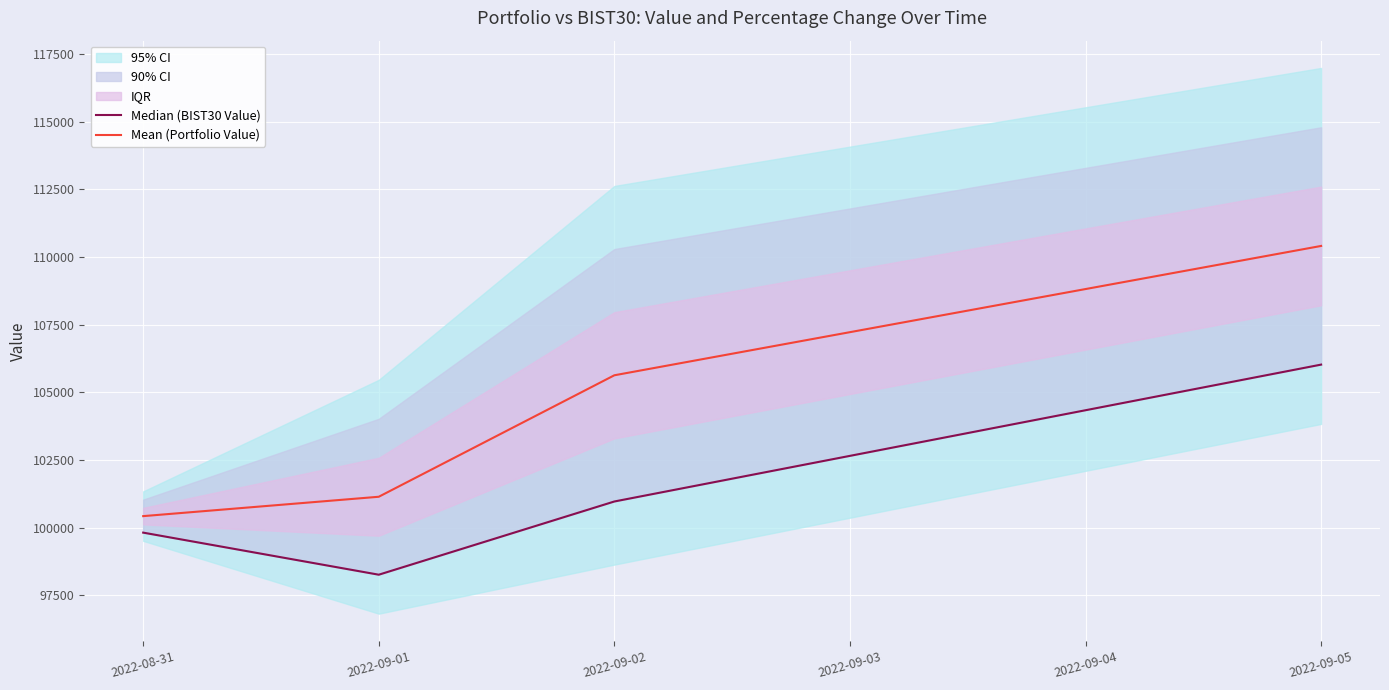

The Median (BIST30 Value) series shows 57026.7 at 2022-09-02. True or false?

False